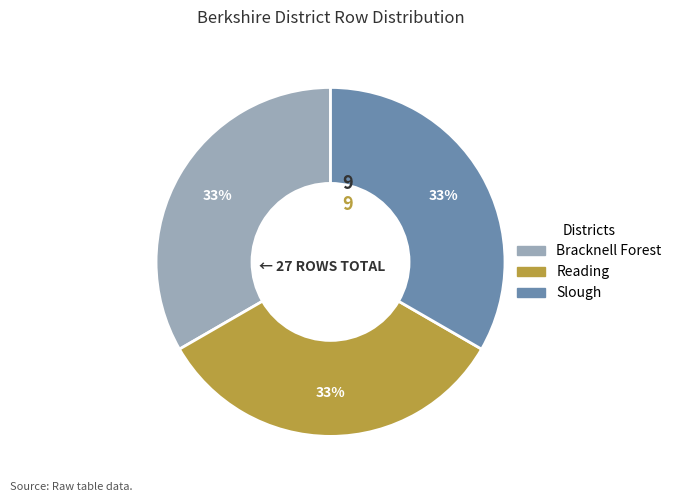

Count the number of slices in the pie.

3